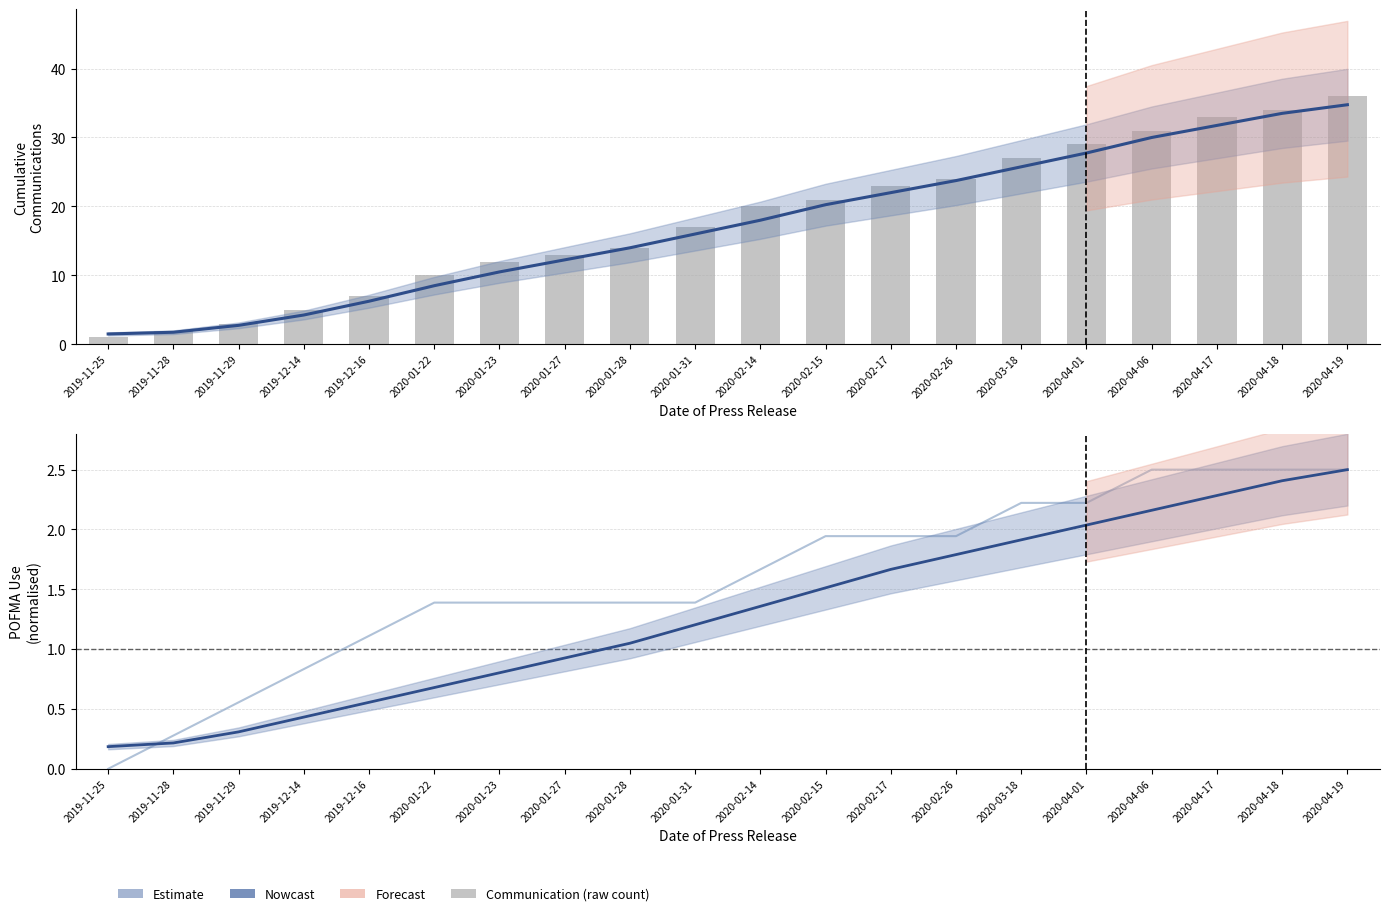

What is the difference between the maximum and minimum values in the Communication (raw) series?

35.0